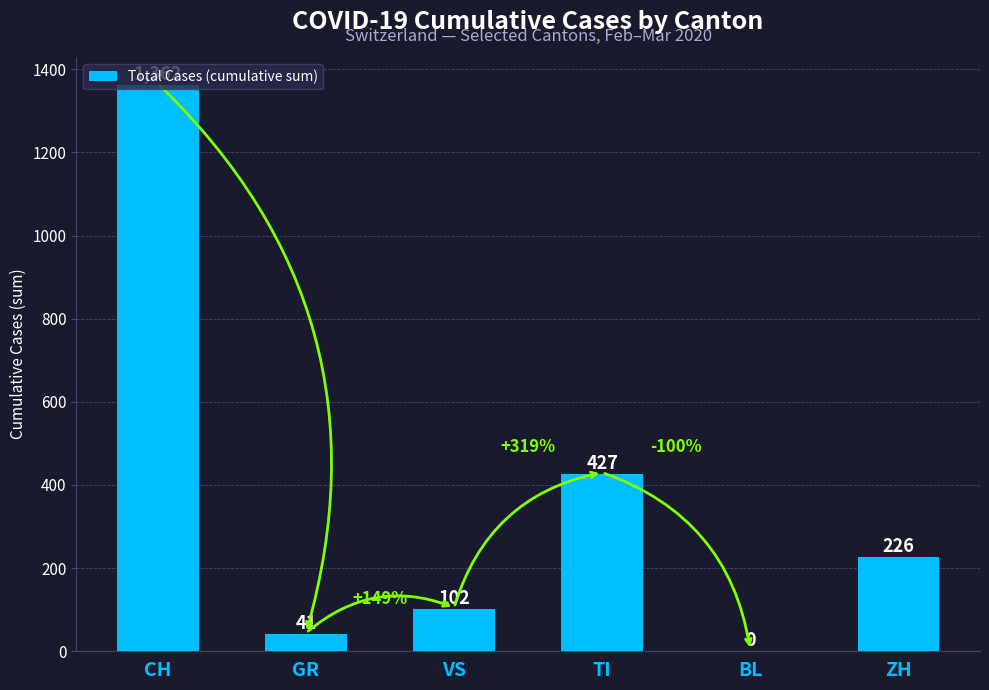

Reading right to left, extract all data points from this chart.

ZH=226	BL=0	TI=427	VS=102	GR=41	CH=1362